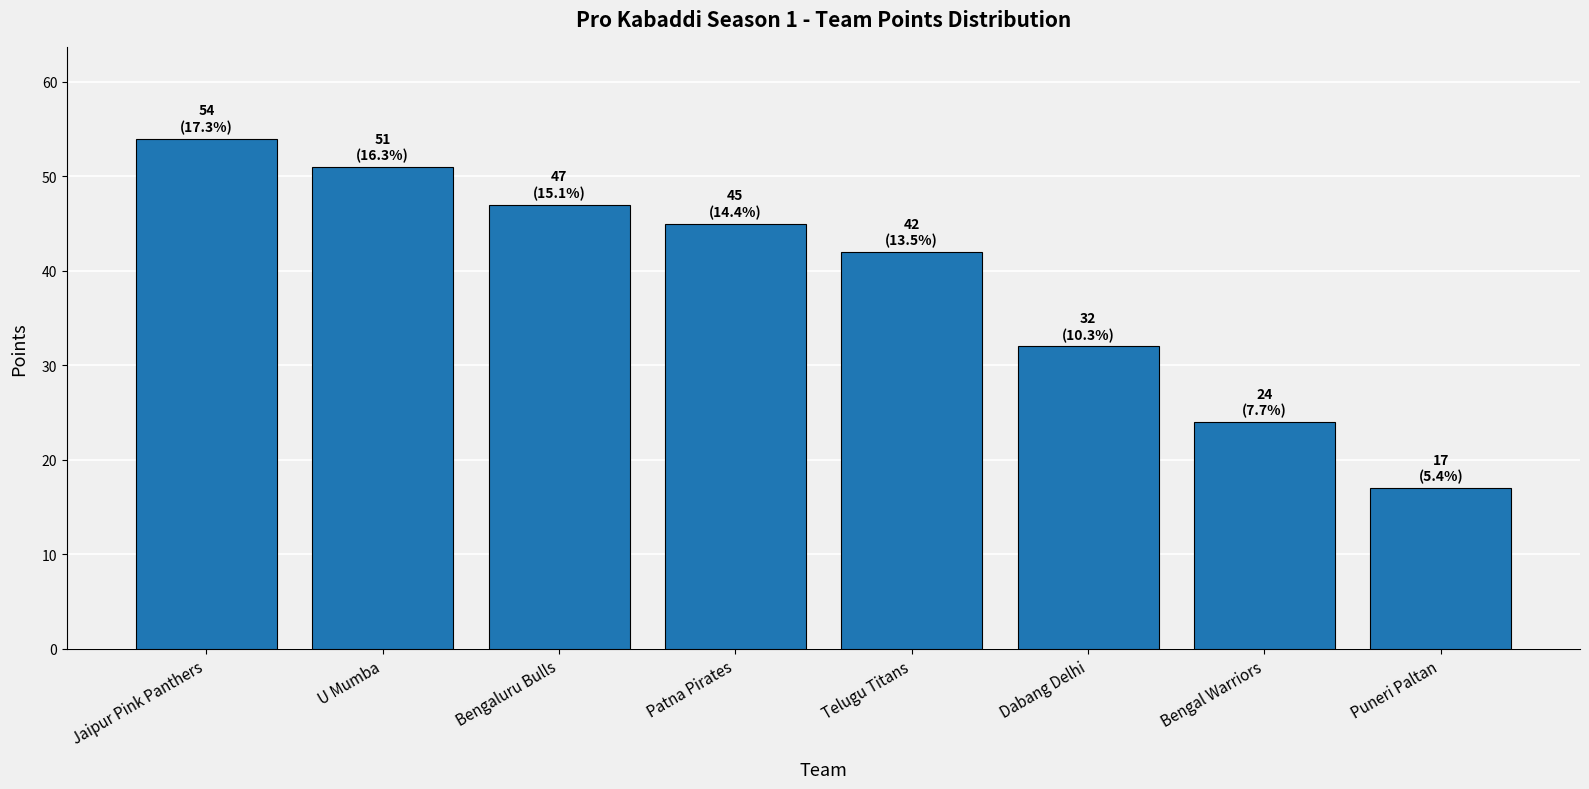

What is the change in value from Patna Pirates to Bengal Warriors?

-21